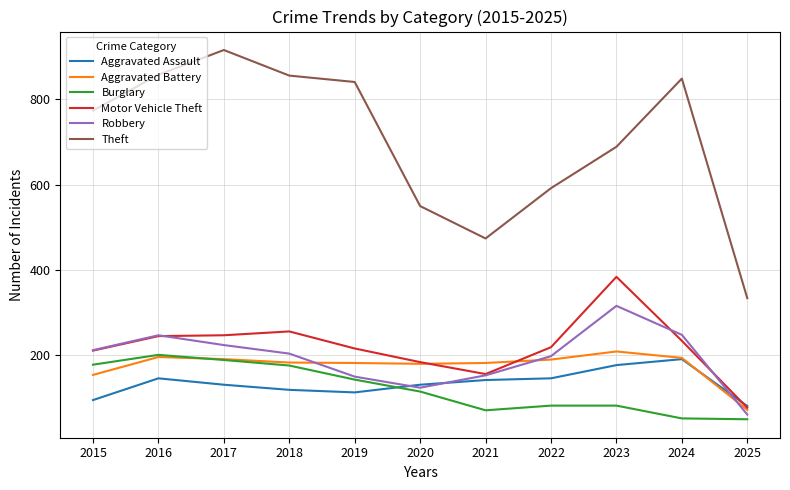

True or false: Aggravated Battery and Theft intersect in this chart.

False